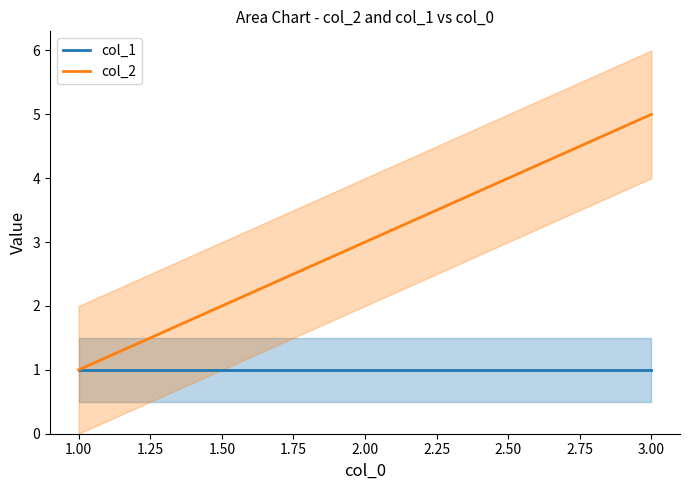

Count the number of data series in this chart.

2